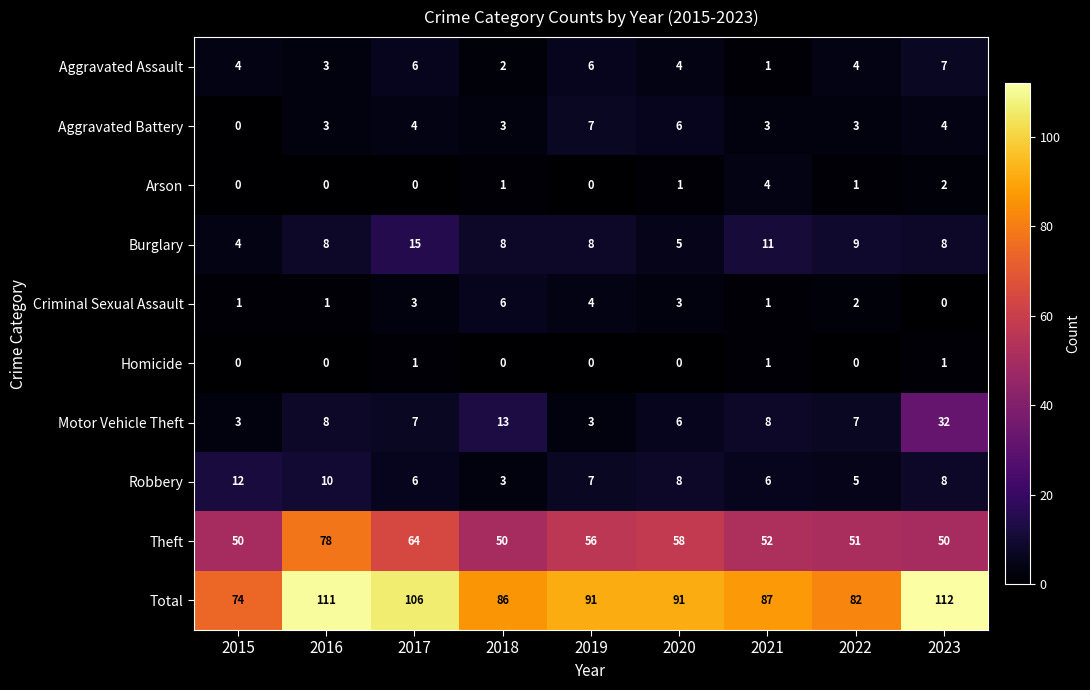

Is it true that Aggravated Battery equals 7 at 2019?

True